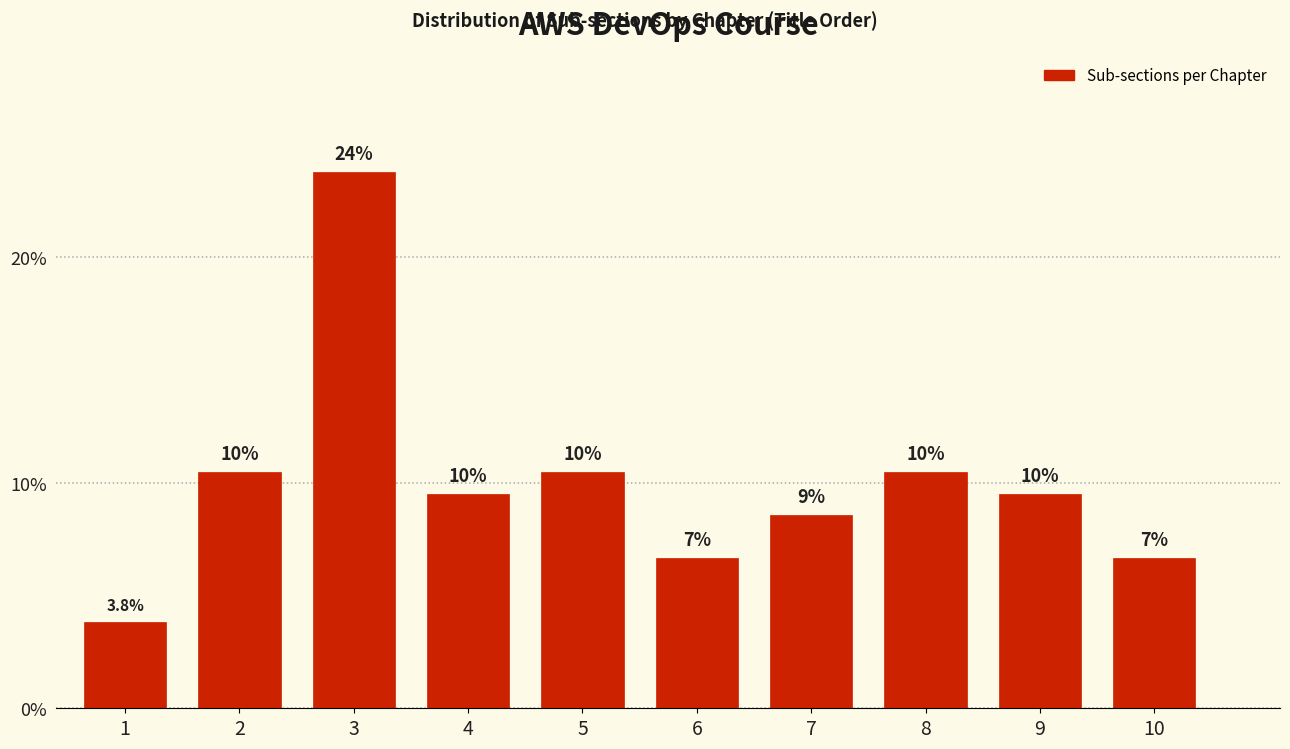

How many bars are there in total?

10